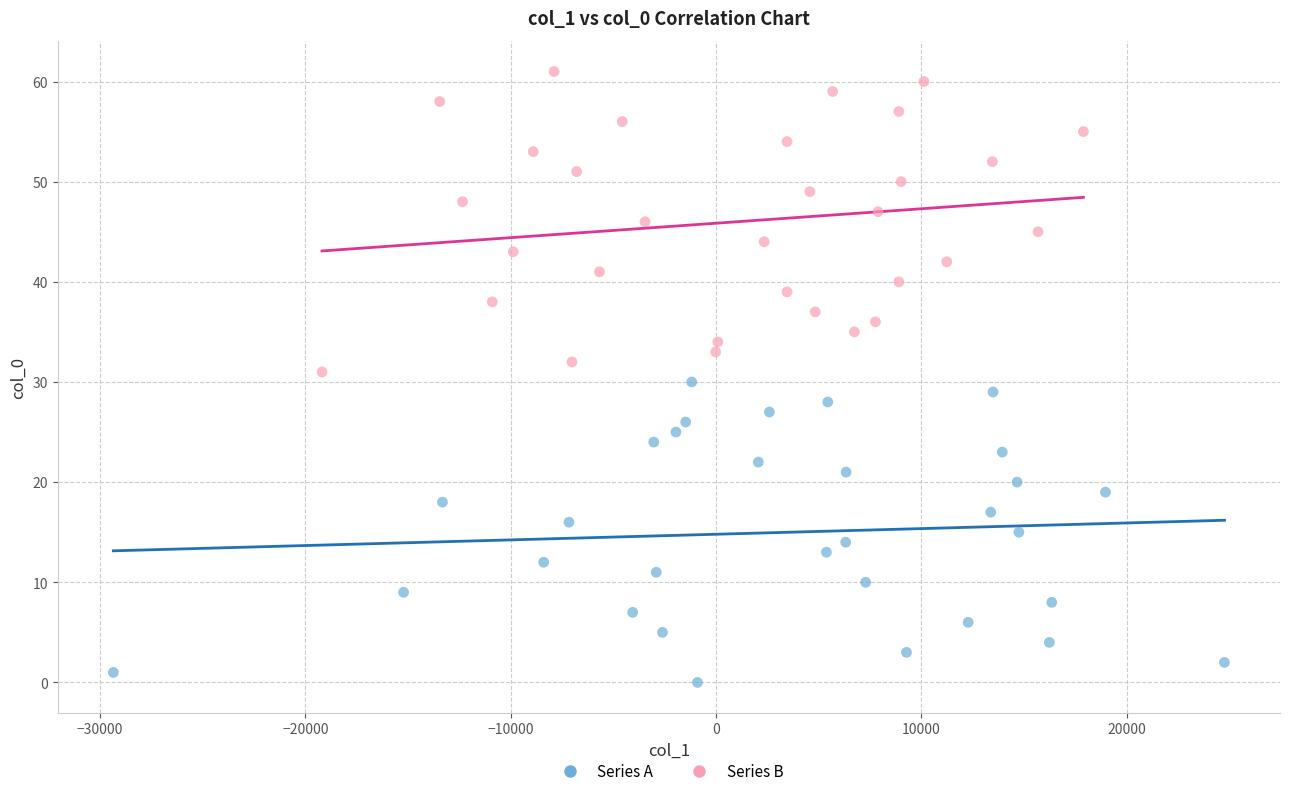

Which series contains the highest Y value?

Series B